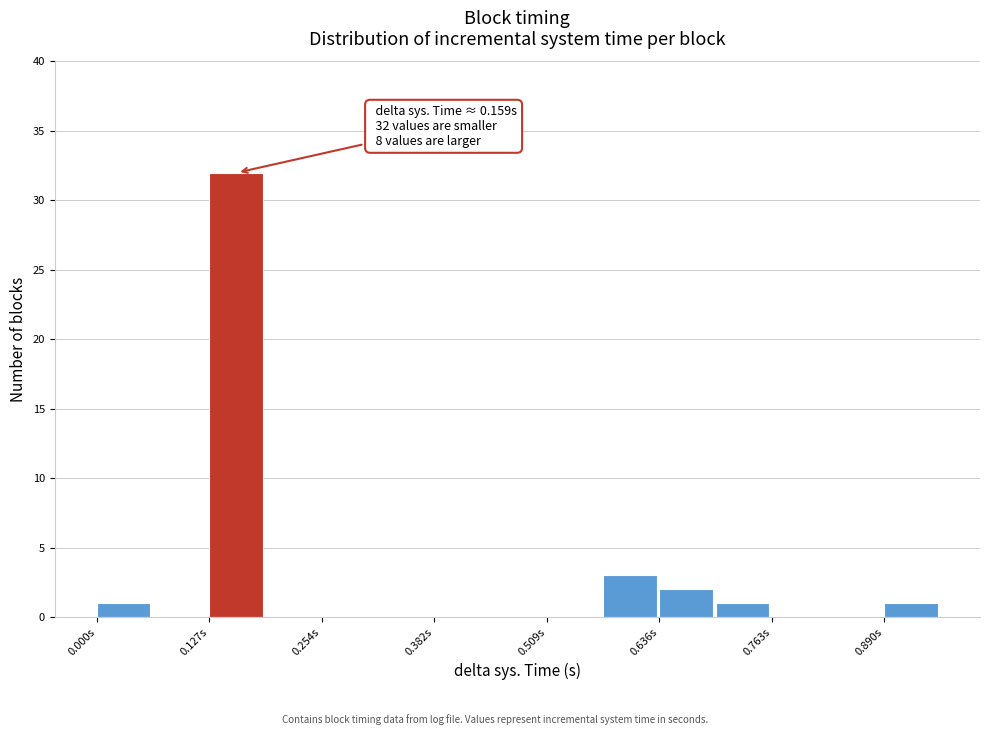

Around what value on the x-axis is the tallest bar? Give the approximate position of its centre, as read against the axis.

0.16